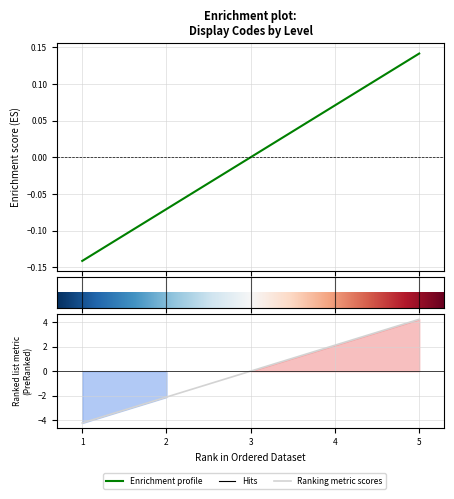

What is the value of the 5th point from the left?

4.2